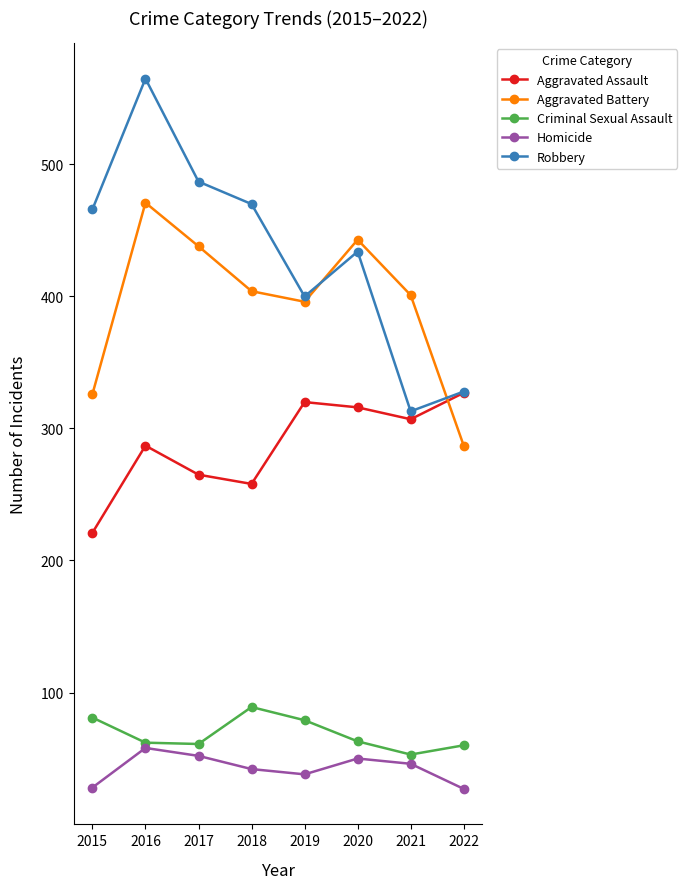

Does the chart display data point markers on the line(s)?

Yes